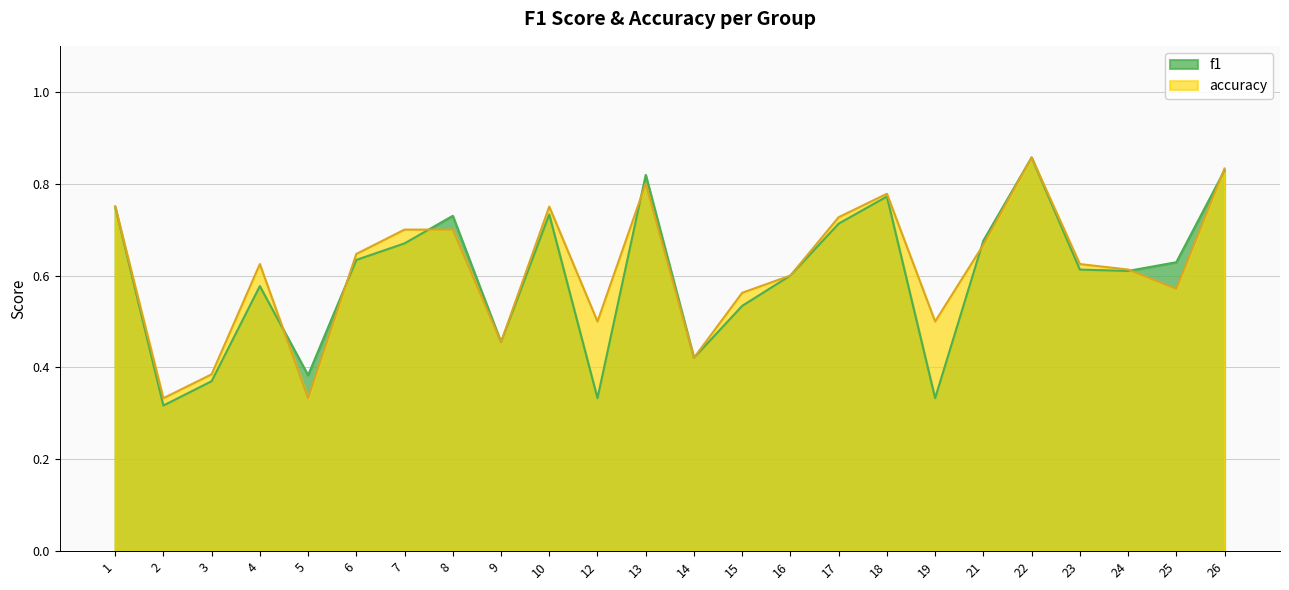

Which series has the largest total across all categories?

accuracy